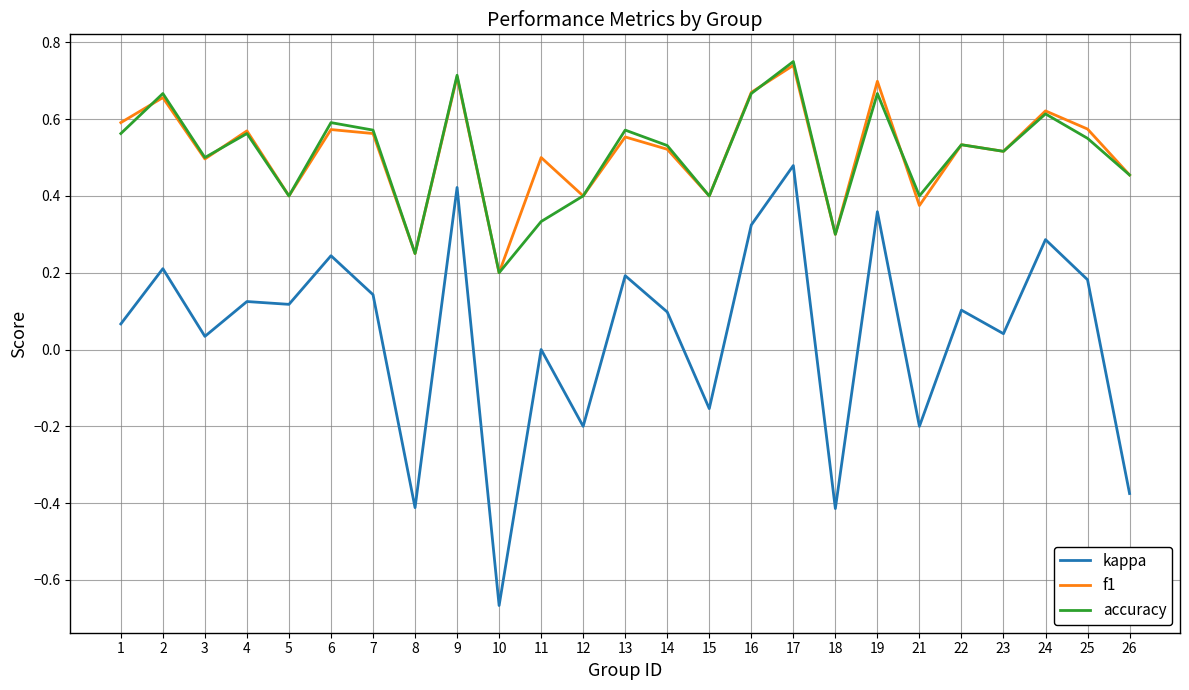

True or false: kappa and f1 intersect in this chart.

False